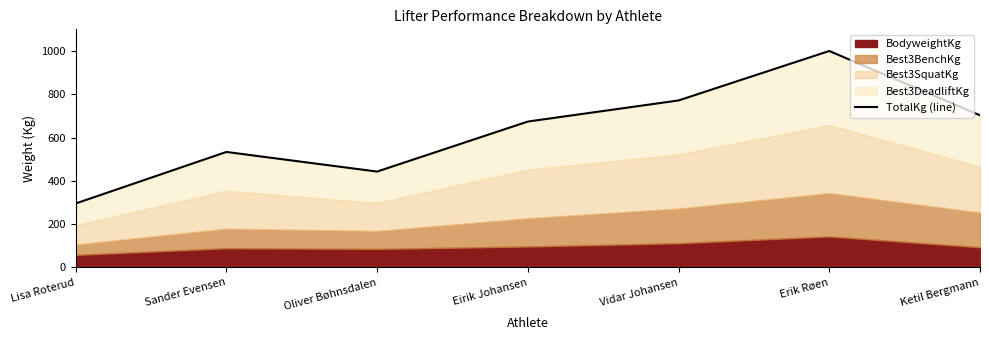

Which has a higher value, Oliver Bøhnsdalen or Lisa Roterud?

Oliver Bøhnsdalen